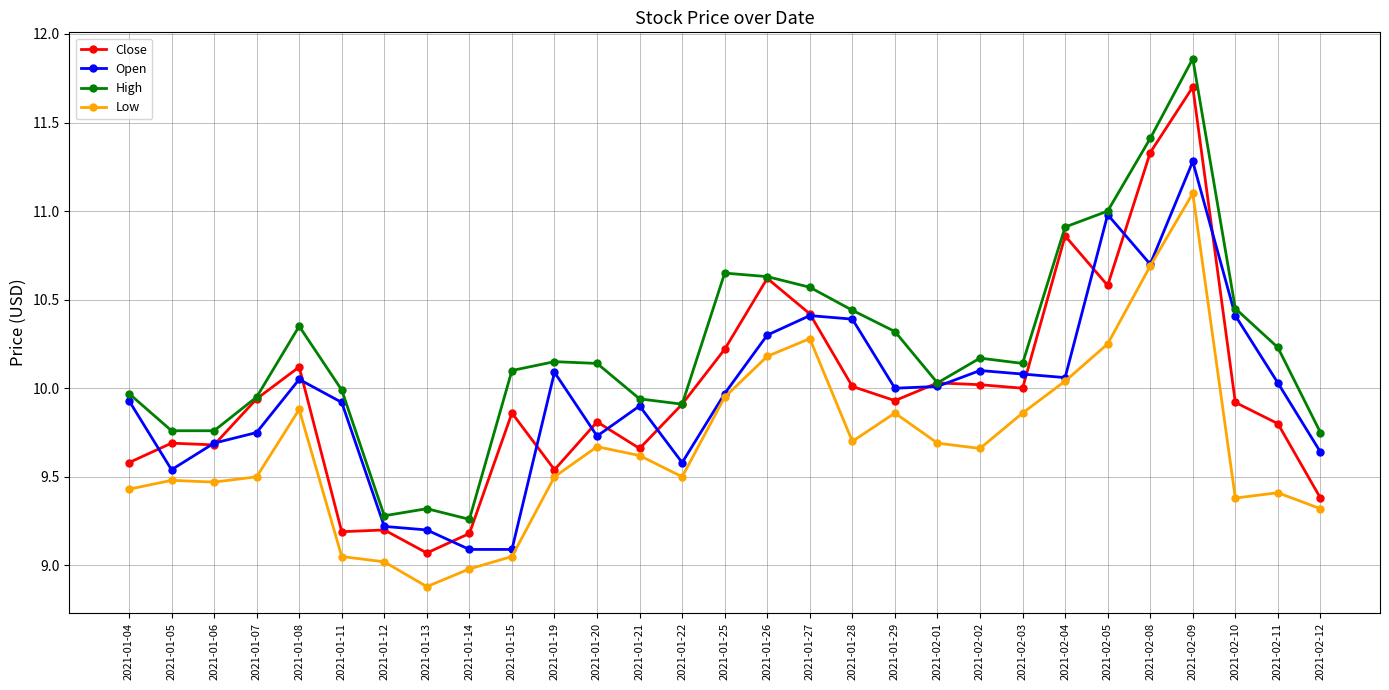

True or false: Open has a value of 10.1 at 2021-01-08.

True